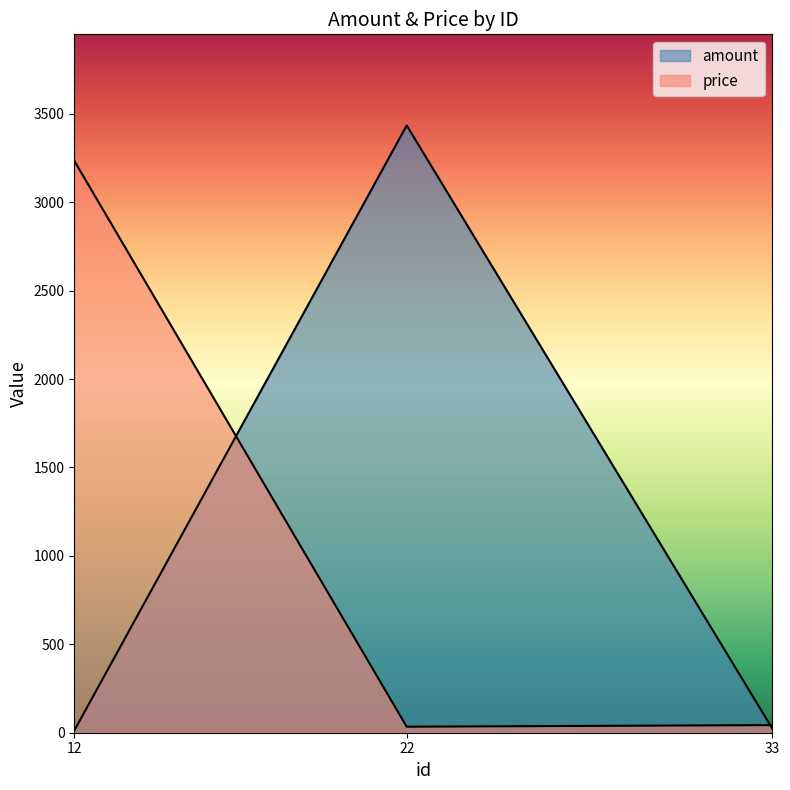

What is the value of the amount point at the 1st from the left?

12